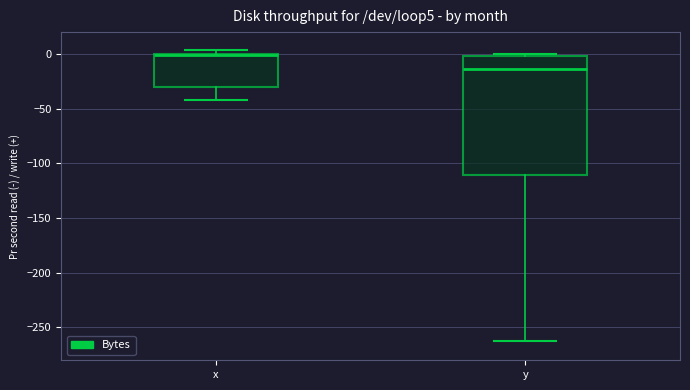

Reading left to right, read every box against the y-axis: the position of its median line, the range the box covers, and the ends of its whiskers. The values are not printed on the chart, so give them approximately, as read against the axis.

x: median 0 (just below the box's upper edge), box -30 to 0, whiskers -40 to 5
y: median -15, box -110 to 0, whiskers -260 to 0 (just above the box's upper edge)